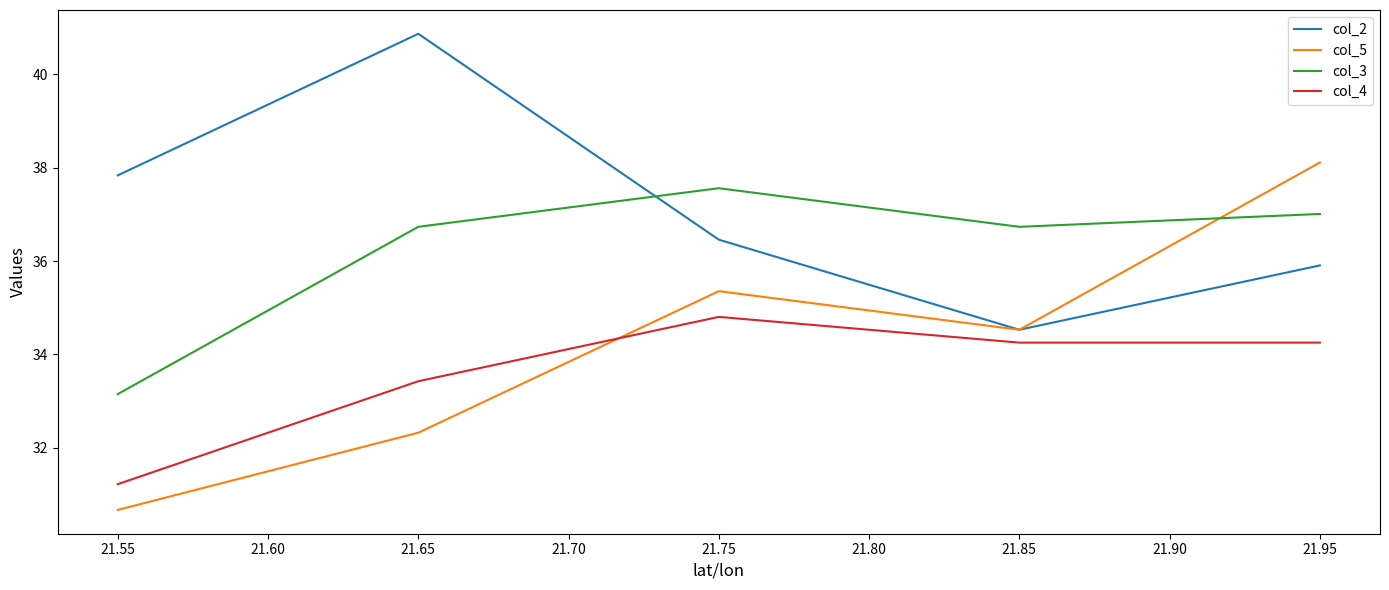

The value of col_3 at 21.85 is 60.2. True or false?

False